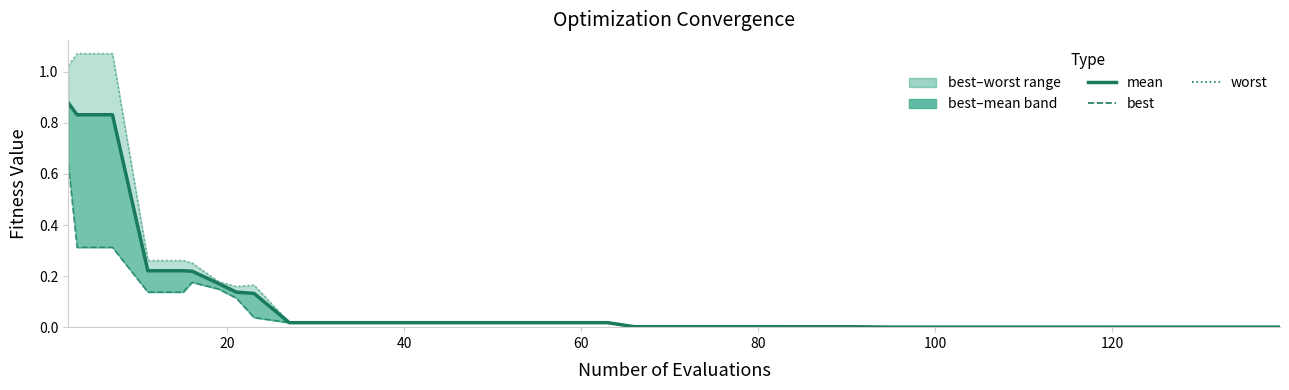

List the series in order of their overall mean, lowest first.

best, mean, worst